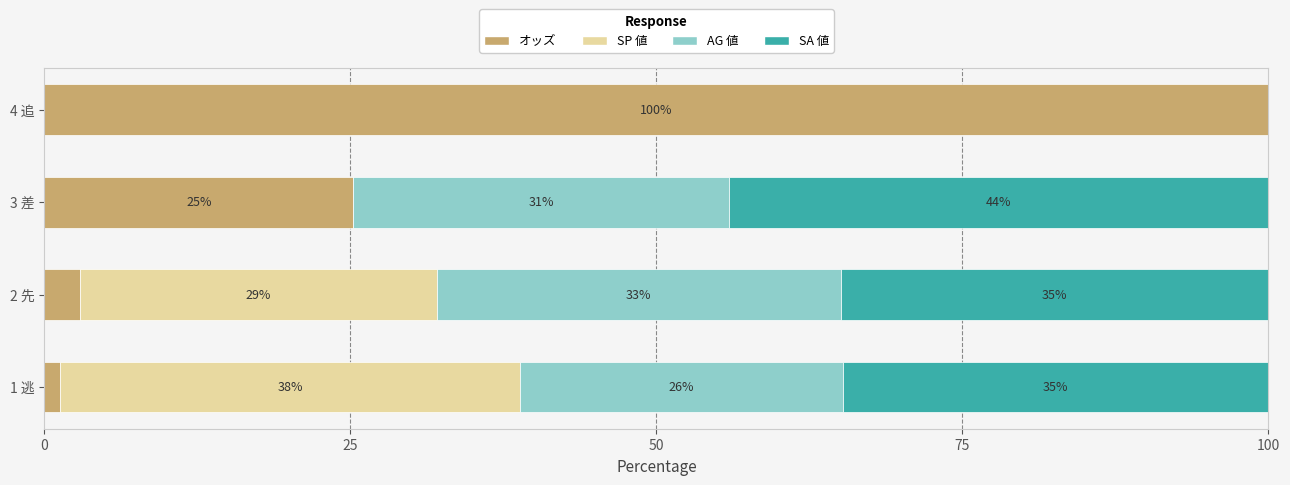

What value does the オッズ series have at 3 差?

25.2